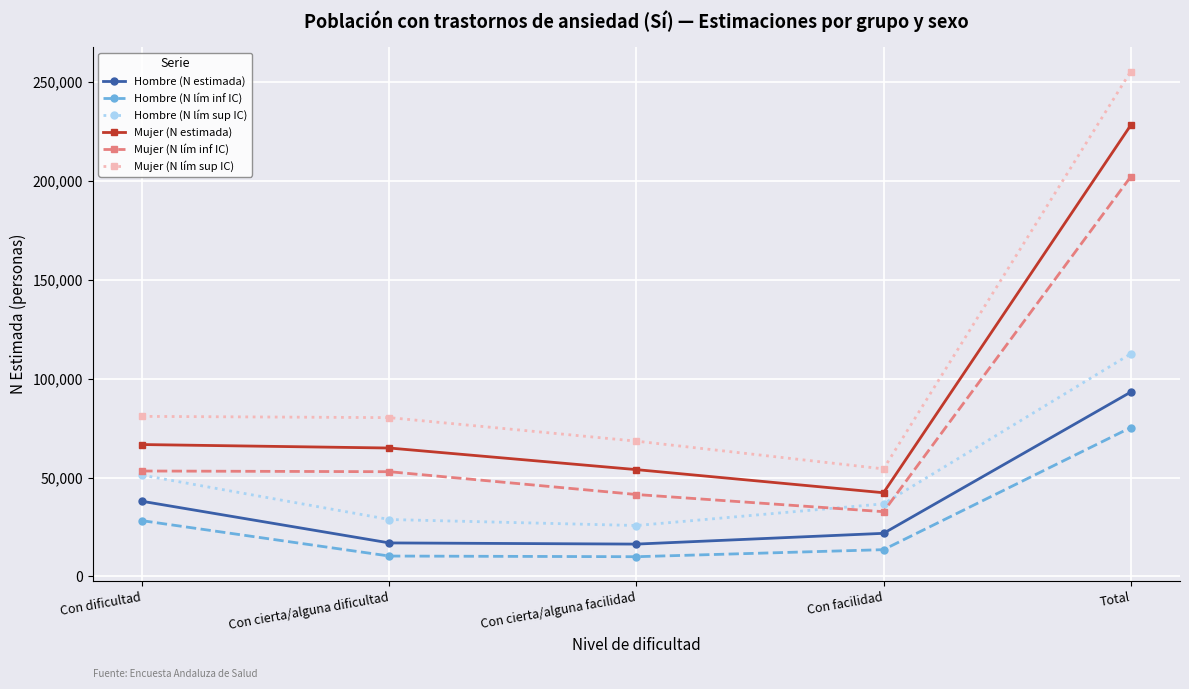

At how many categories does at least one series exceed 12313?

5